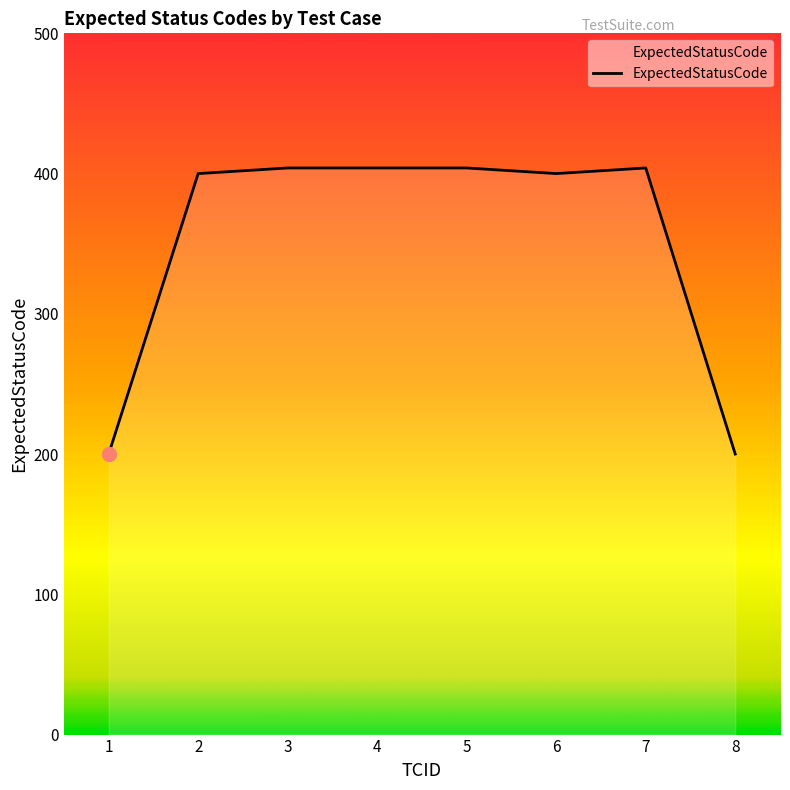

What is the greatest value displayed?

404